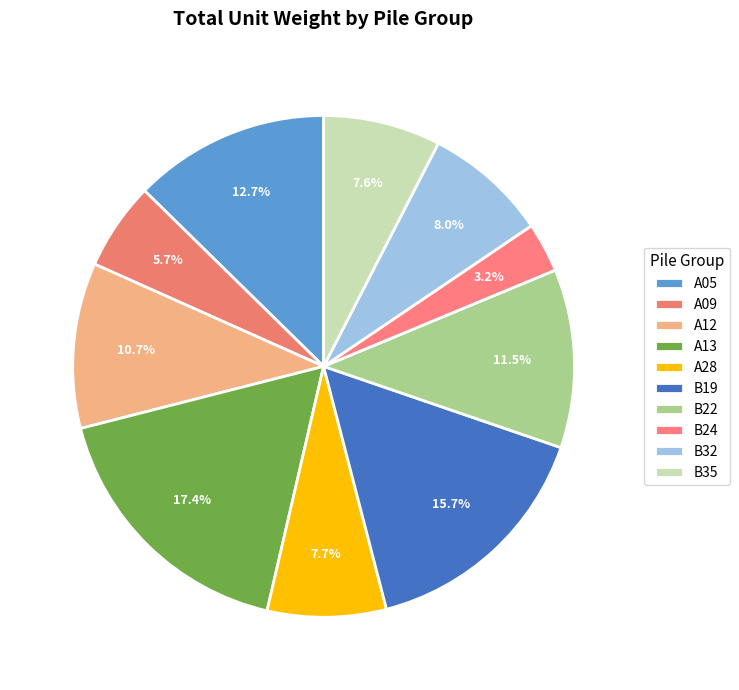

What percentage is the A12 slice, to the nearest percent?

11%